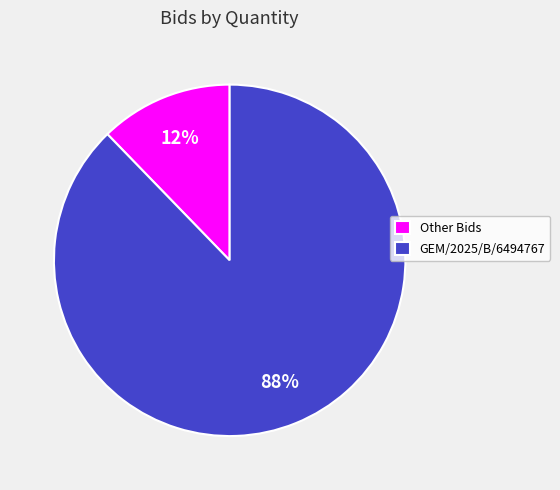

How many segments does this pie chart have?

2